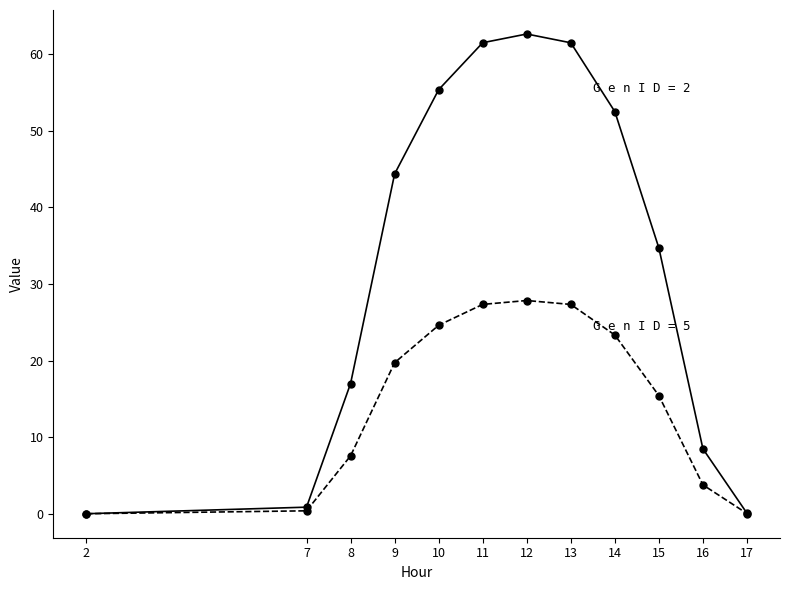

What is the maximum value shown in the chart?

62.6